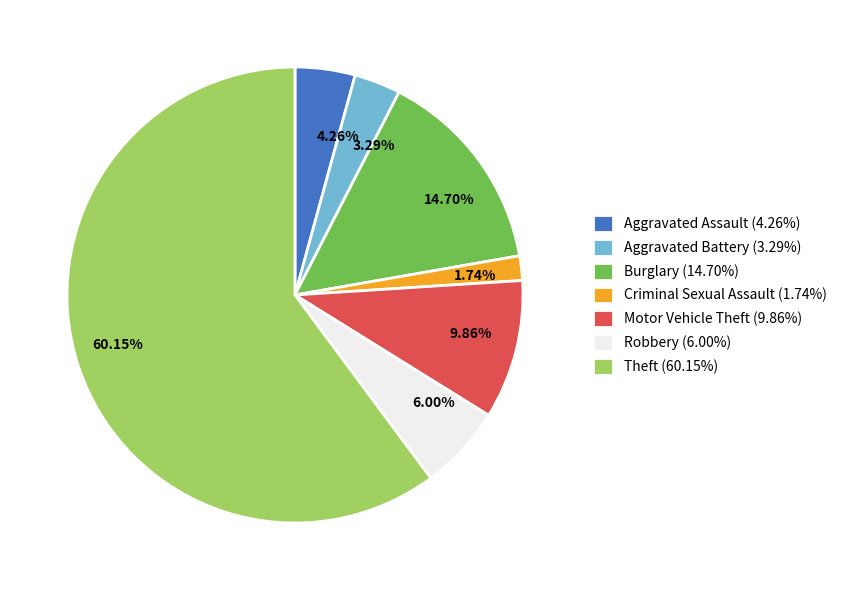

Do Burglary and Aggravated Battery together represent more than half of the pie?

No